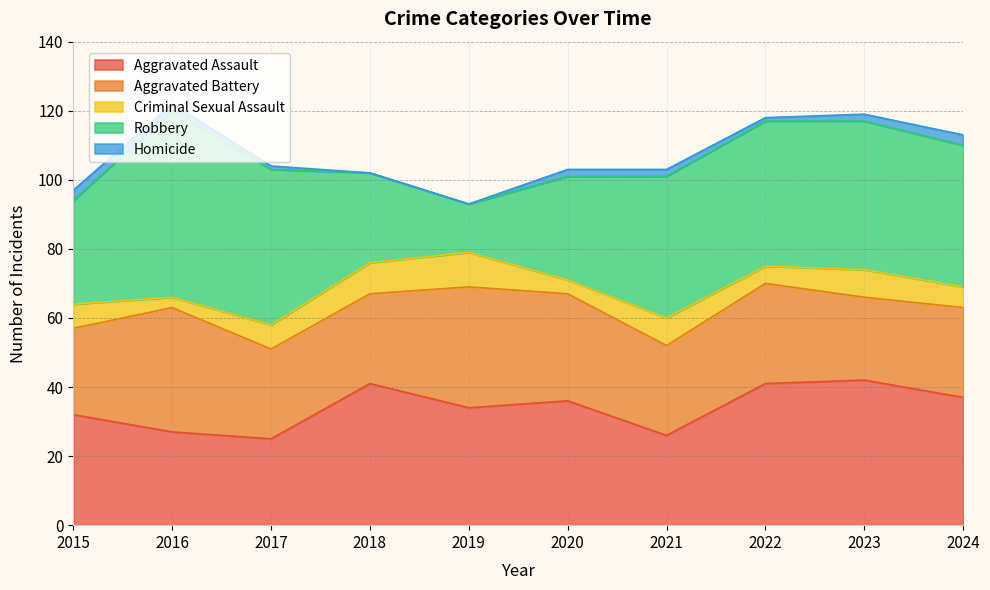

What is the minimum value for Aggravated Assault?

25